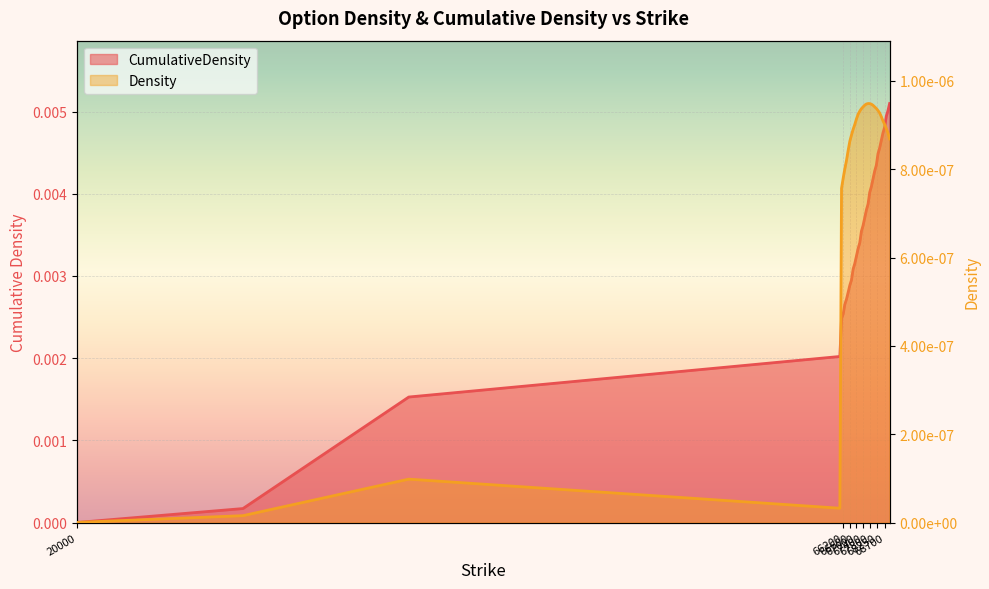

True or false: CumulativeDensity has more than 2 interior local peaks.

False